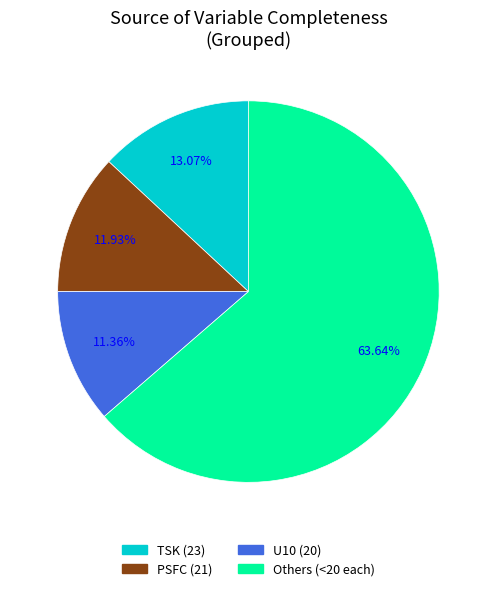

Does any single category account for the majority?

Yes